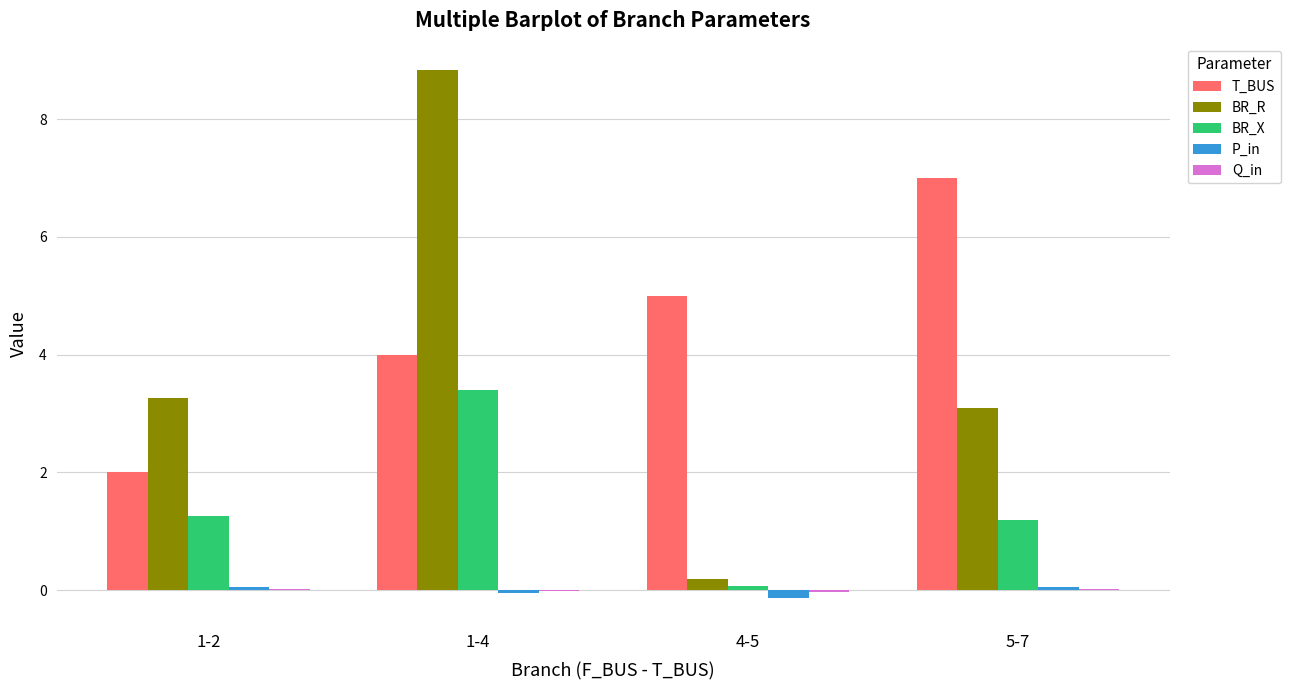

True or false: P_in has a value of 0.0 at 1-2.

True